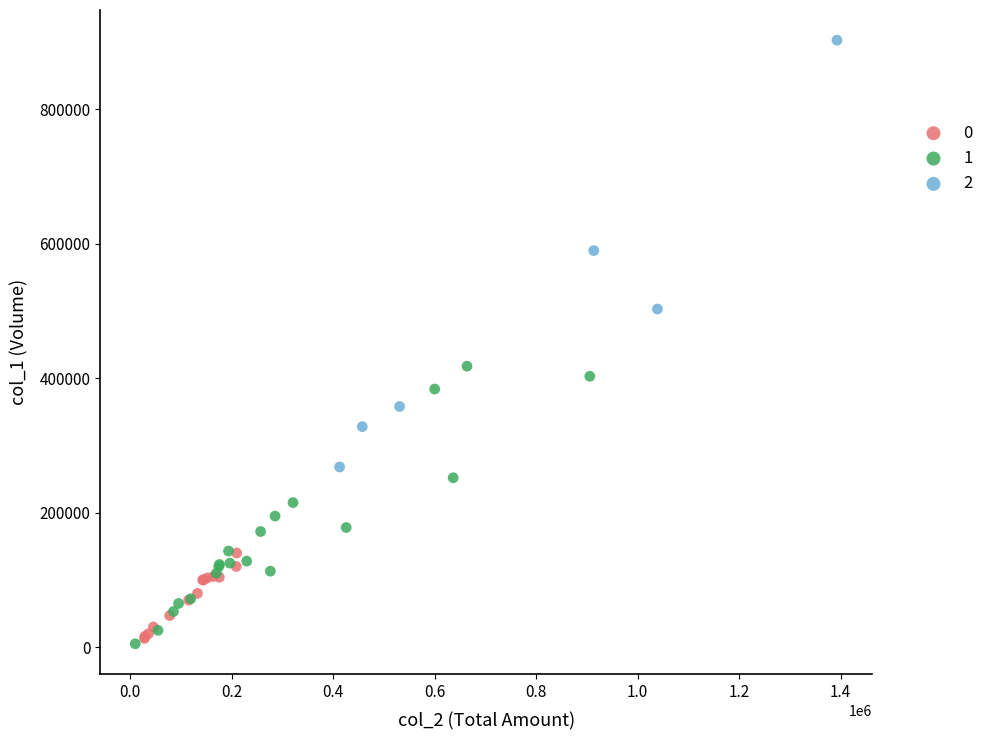

What are all the series names shown in the legend?

0, 1, 2